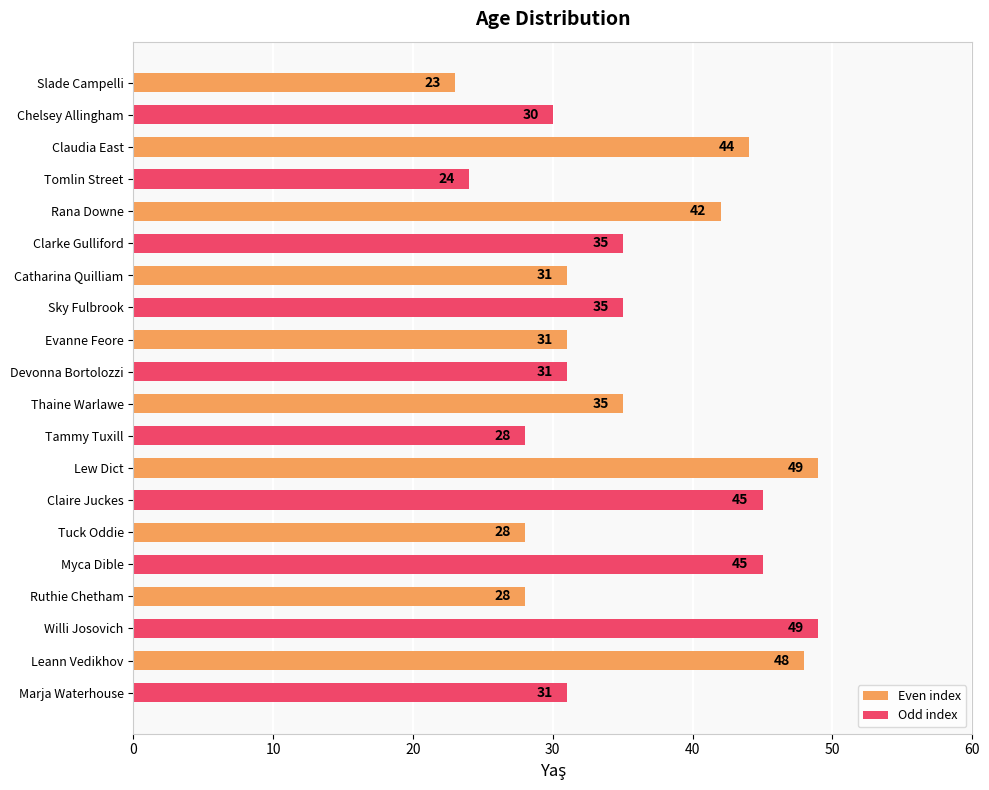

What is the ratio of the value at Tomlin Street to the value at Evanne Feore?

0.8